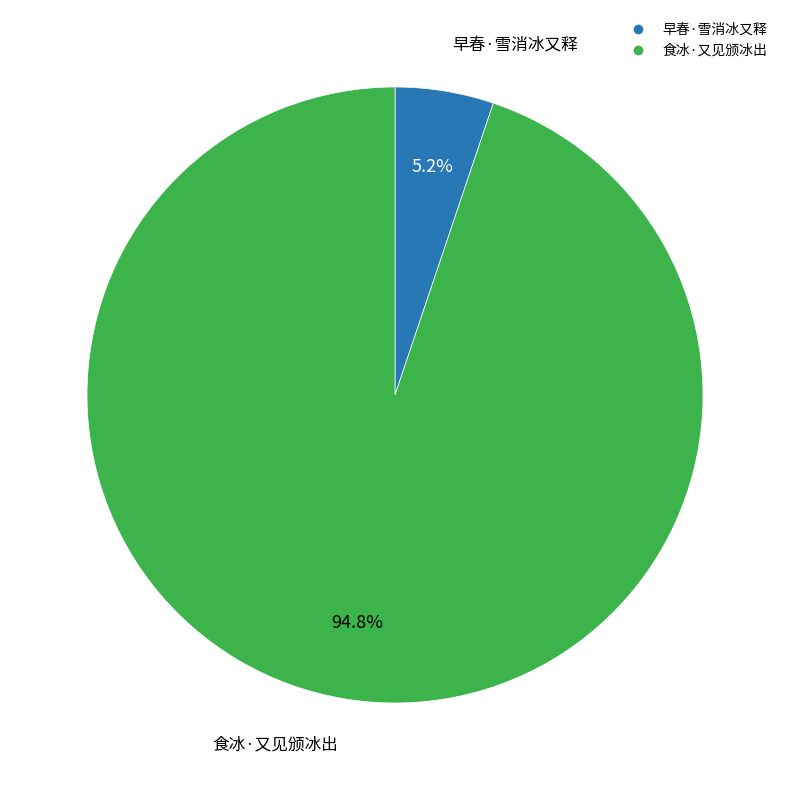

Is there a majority slice in this chart?

Yes